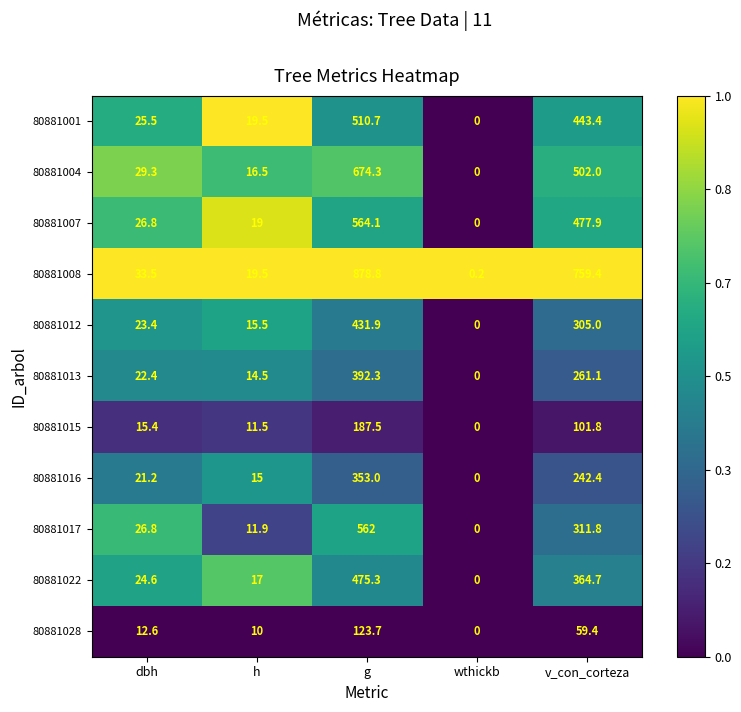

Between wthickb and v_con_corteza, which series saw the biggest shift?

80881008